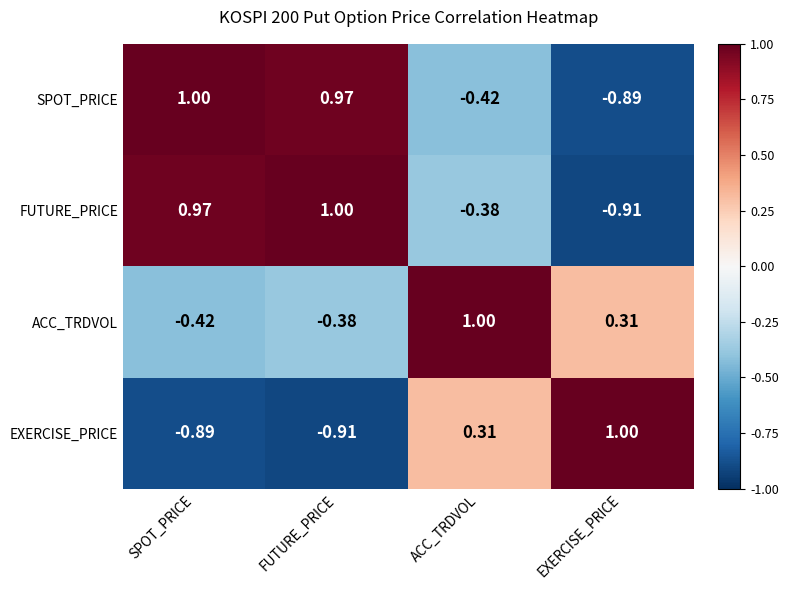

Rank the categories by ACC_TRDVOL value from highest to lowest.

ACC_TRDVOL, EXERCISE_PRICE, FUTURE_PRICE, SPOT_PRICE